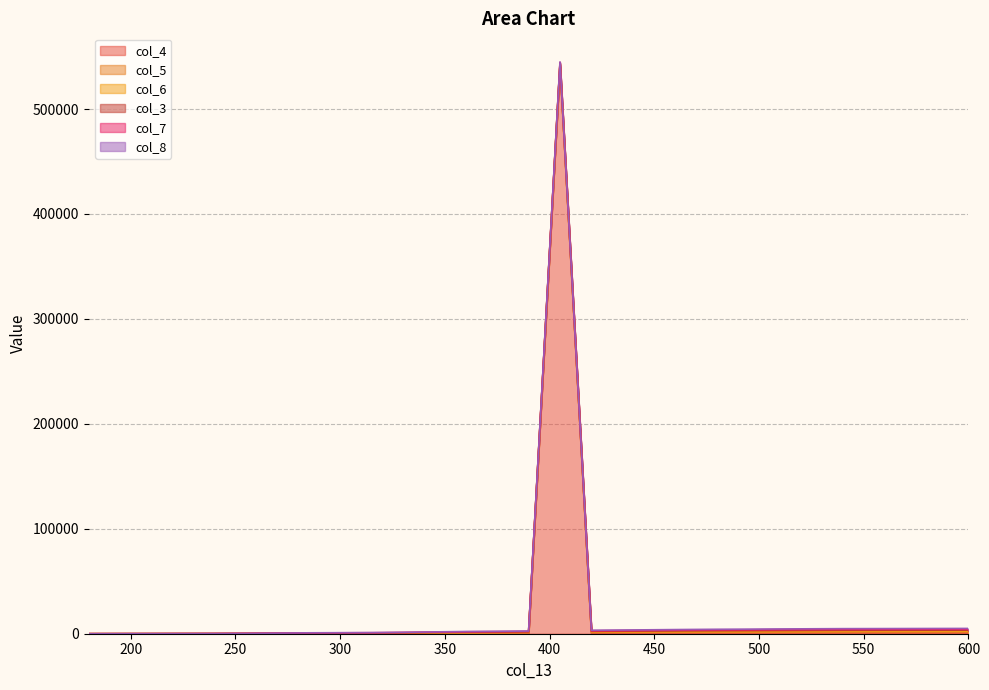

True or false: col_5 and col_4 intersect in this chart.

True